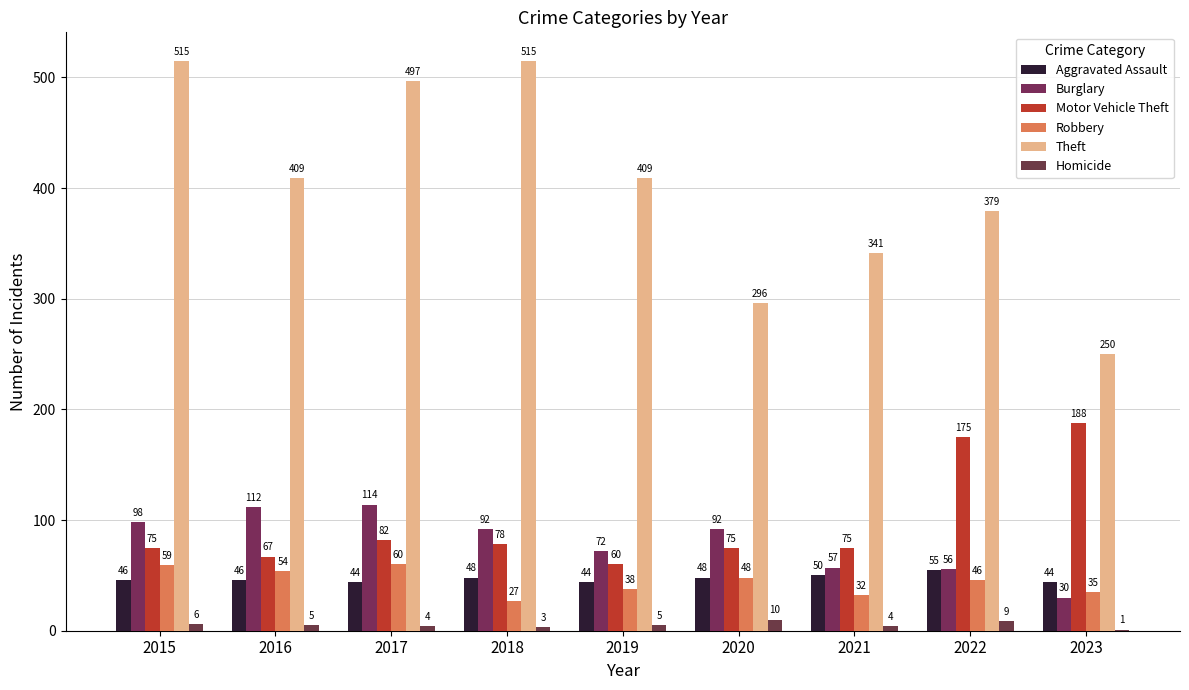

At which category does the chart reach its minimum across all series?

2023